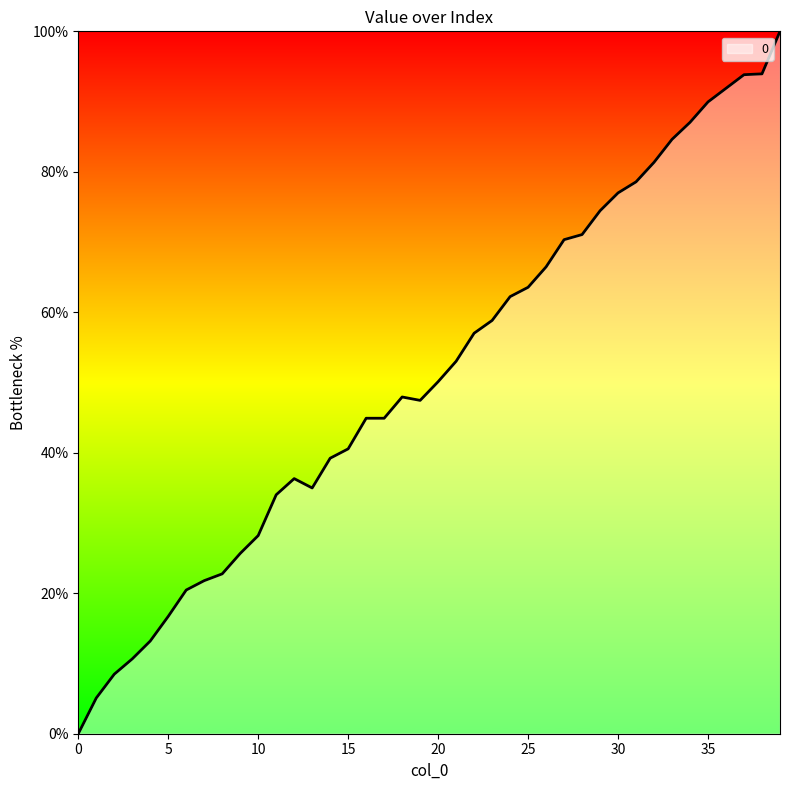

What is the maximum value shown in the chart?

100.0